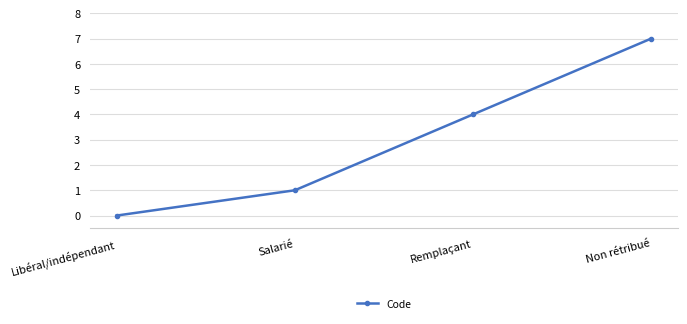

Which category has the lowest value across all series?

Libéral/indépendant